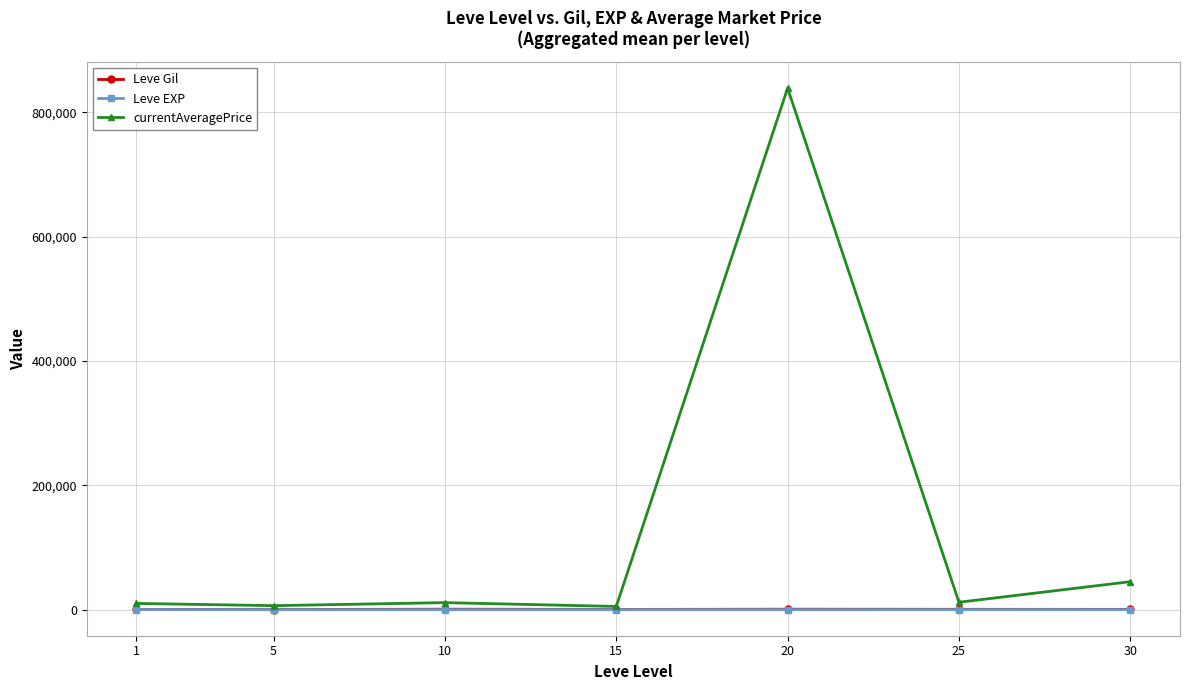

What is the greatest value displayed?

838941.7